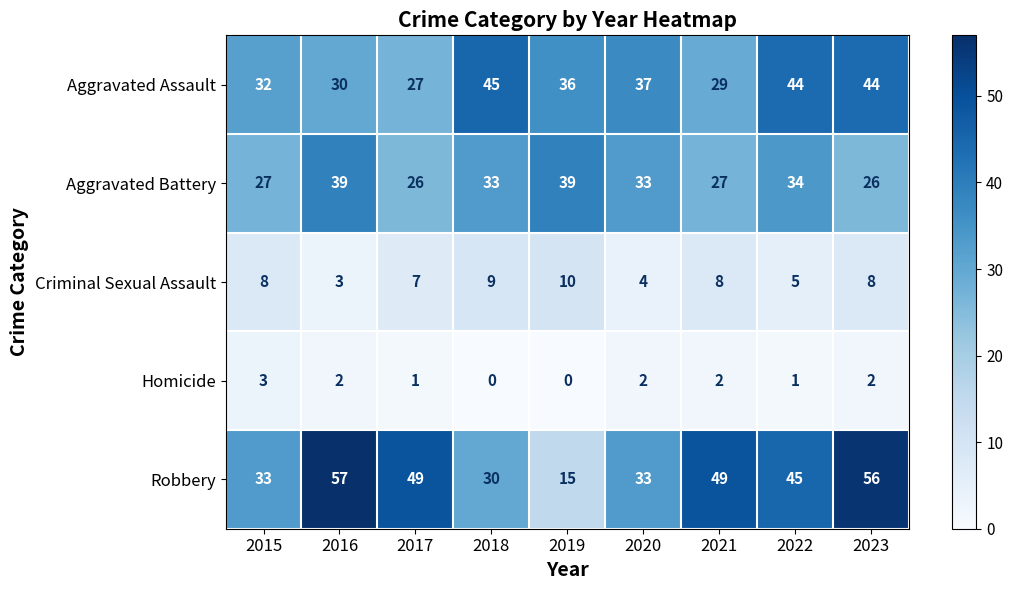

Which category has the lowest value in the Aggravated Assault series?

2017